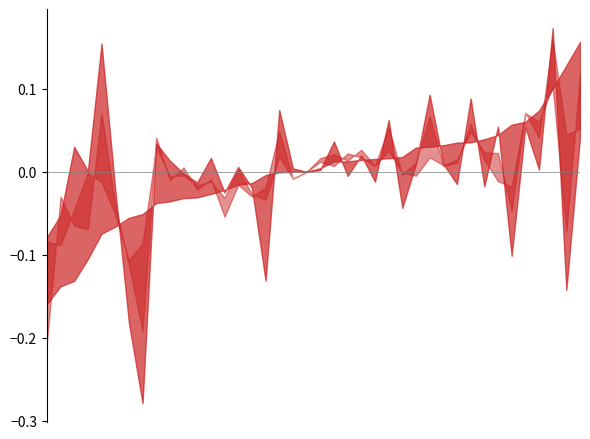

What is the label of the 36th point from the left?

35